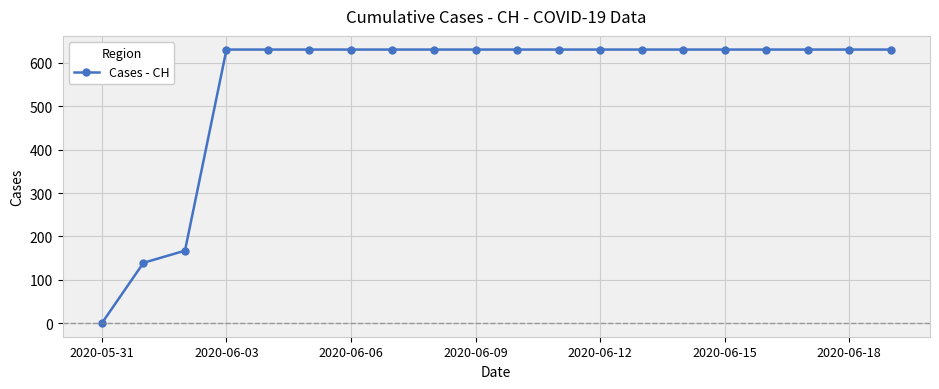

What is the maximum value shown in the chart?

631